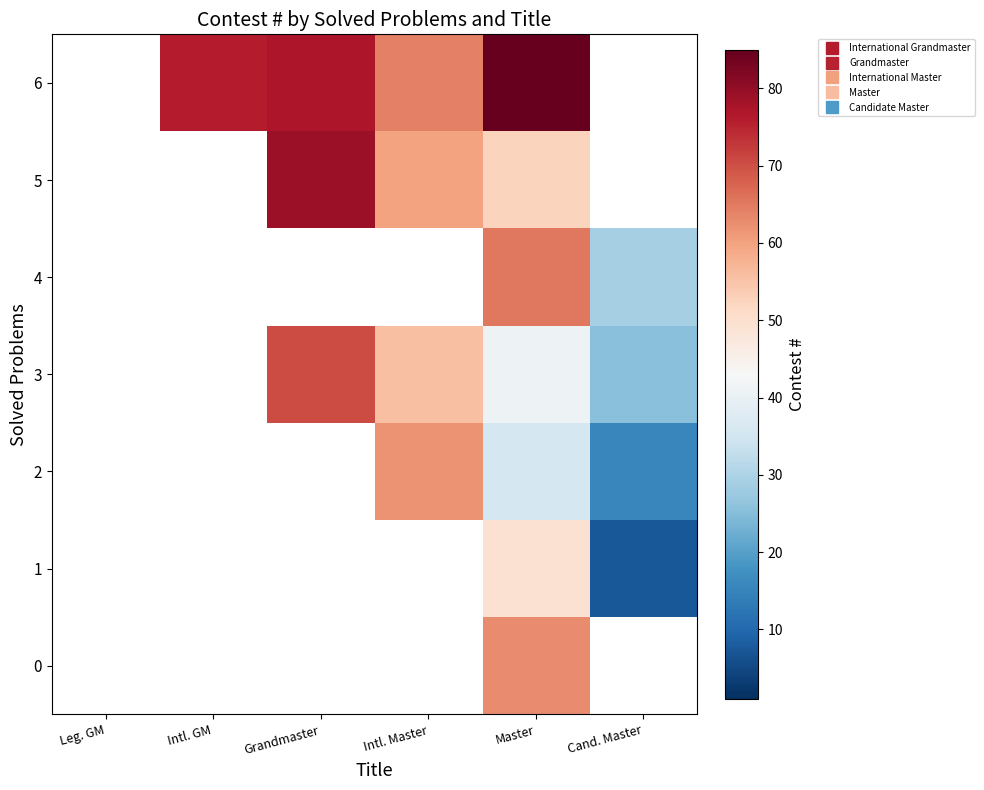

What is the maximum value shown in the chart?

85.0